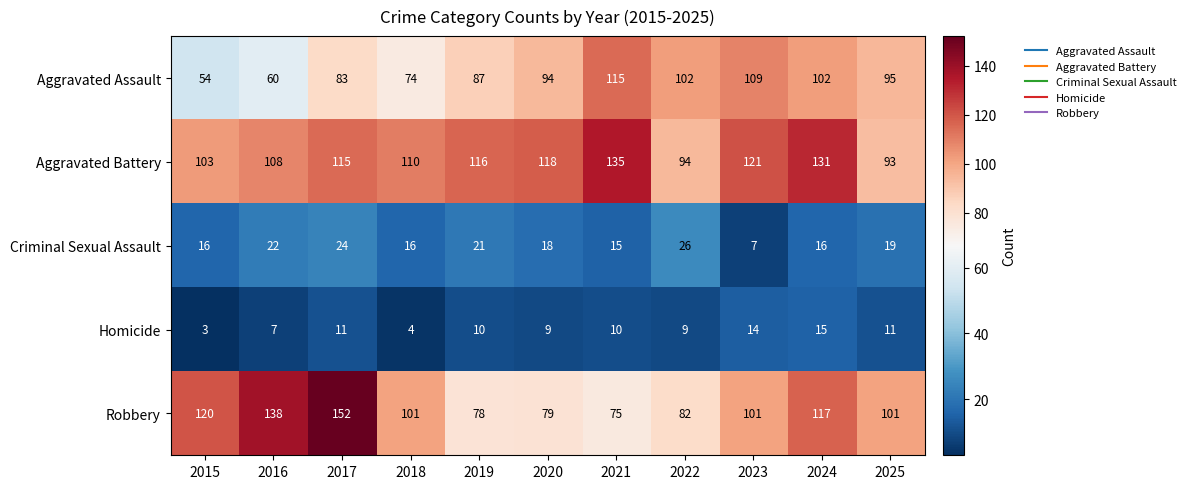

Where is Aggravated Assault nearest to the value 84?

2017